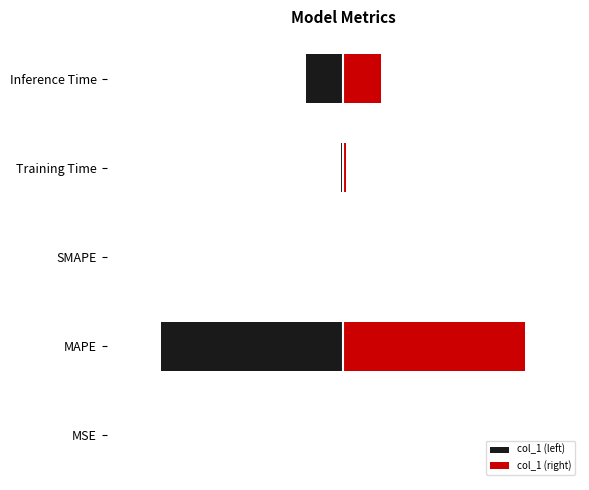

True or false: col_1 (left) has a value of -0.2 at Inference Time.

True